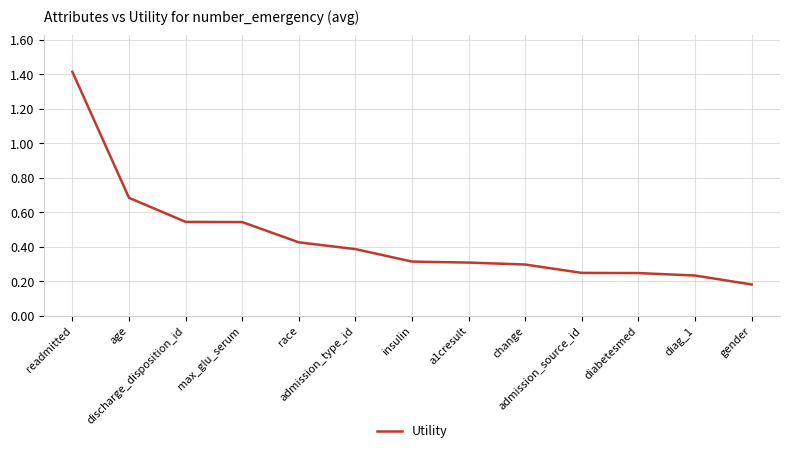

At which label is the value closest to 0?

gender